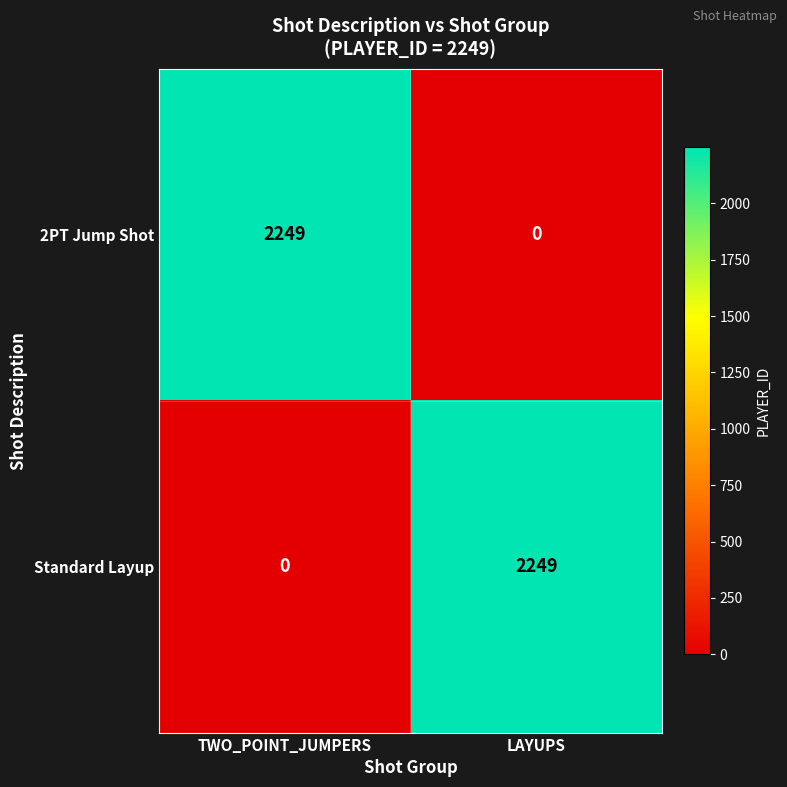

How many positive values does the Standard Layup series have?

1